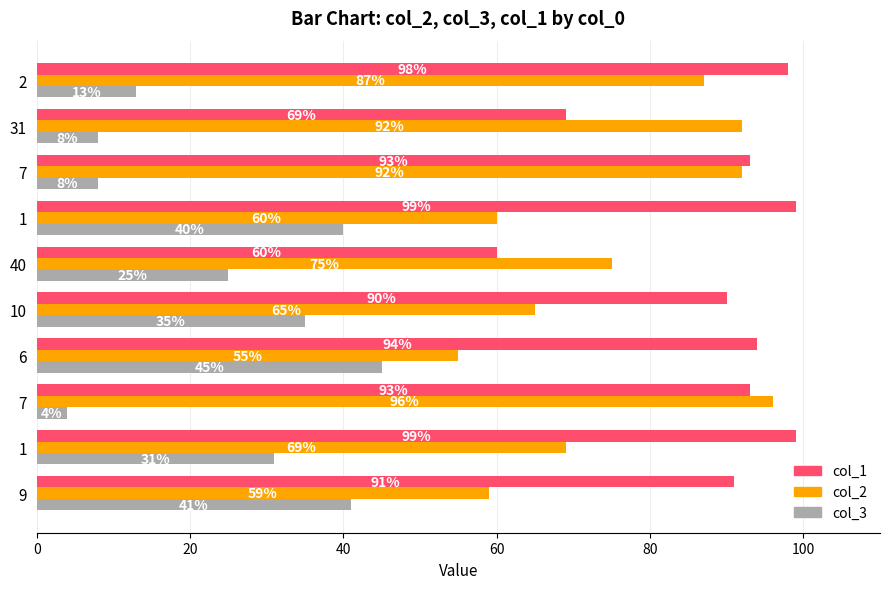

Which series has the largest total across all categories?

col_1